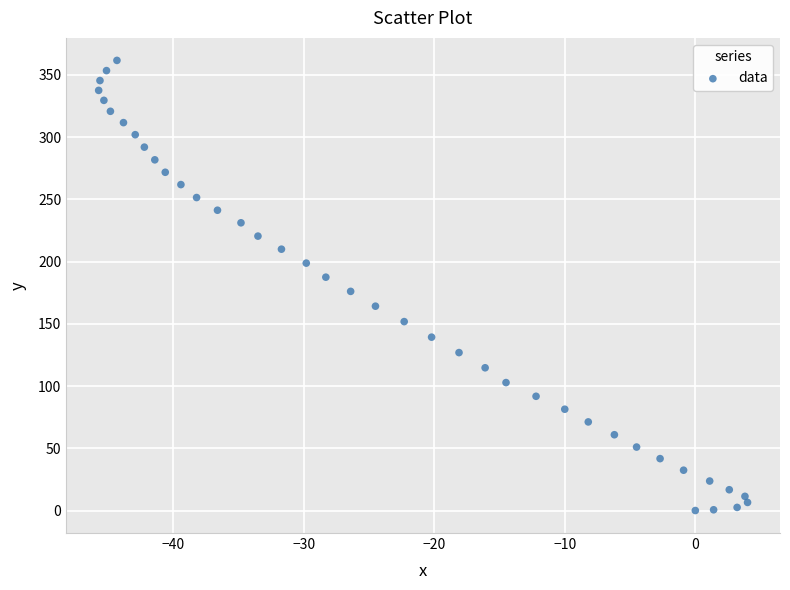

What is the range of Y values (max minus min)?

361.7